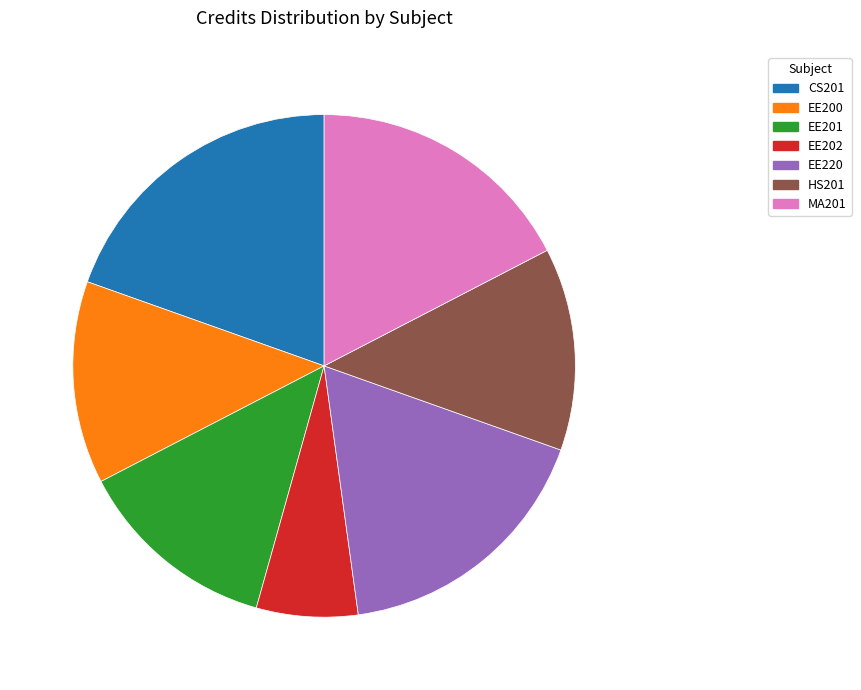

Is there a majority slice in this chart?

No